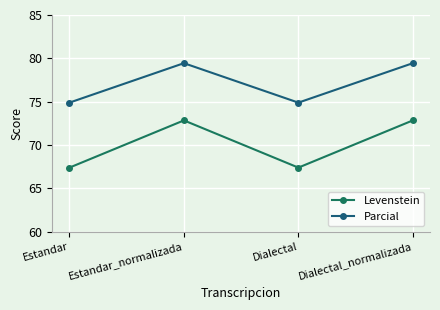

What is the average value of the Parcial series?

77.2